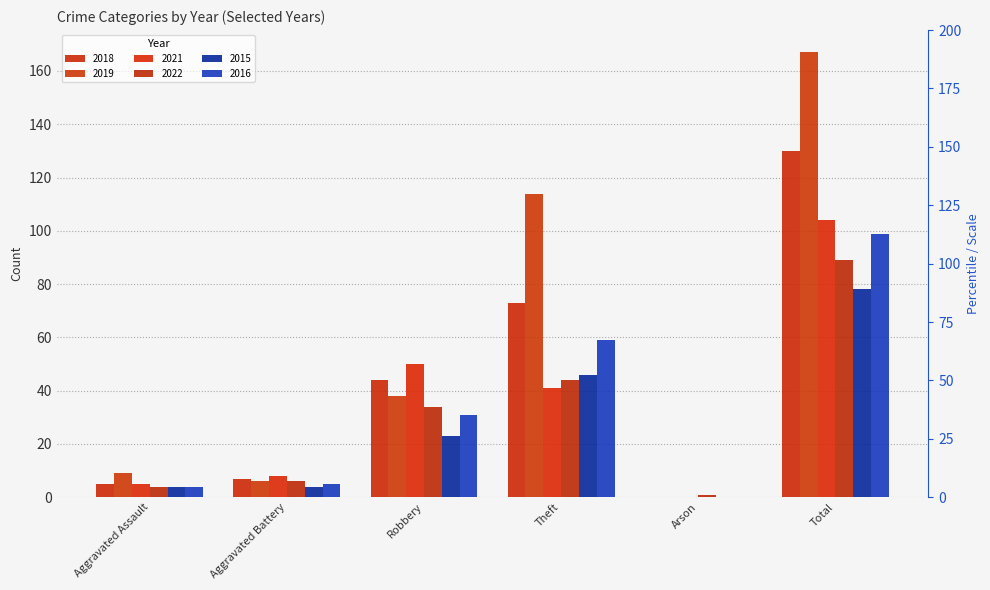

How many data points in 2016 are less than 31?

3